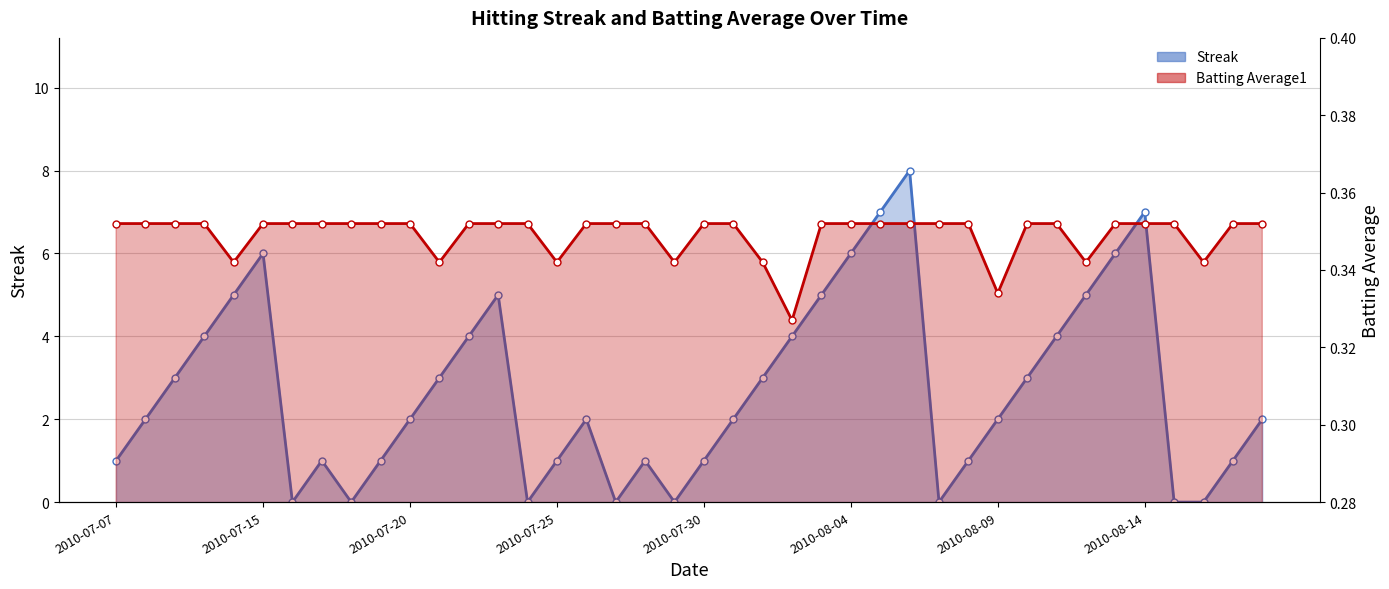

What is the difference between the Streak values at 2010-07-09 and 2010-07-27?

3.0